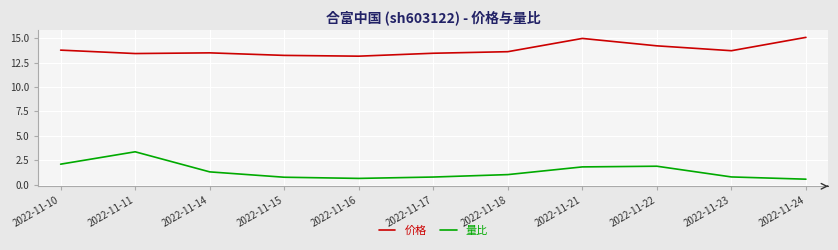

At 2022-11-17, list the series in order from largest to smallest.

价格, 量比